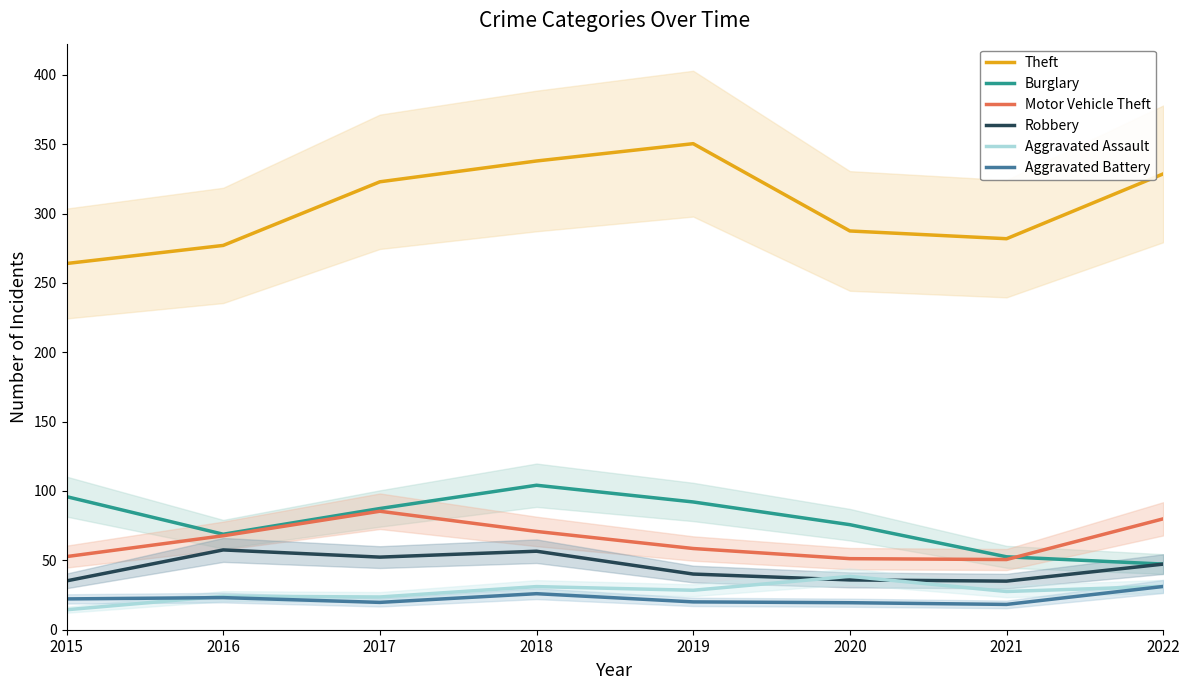

At which category is the sum across all series the highest?

2018